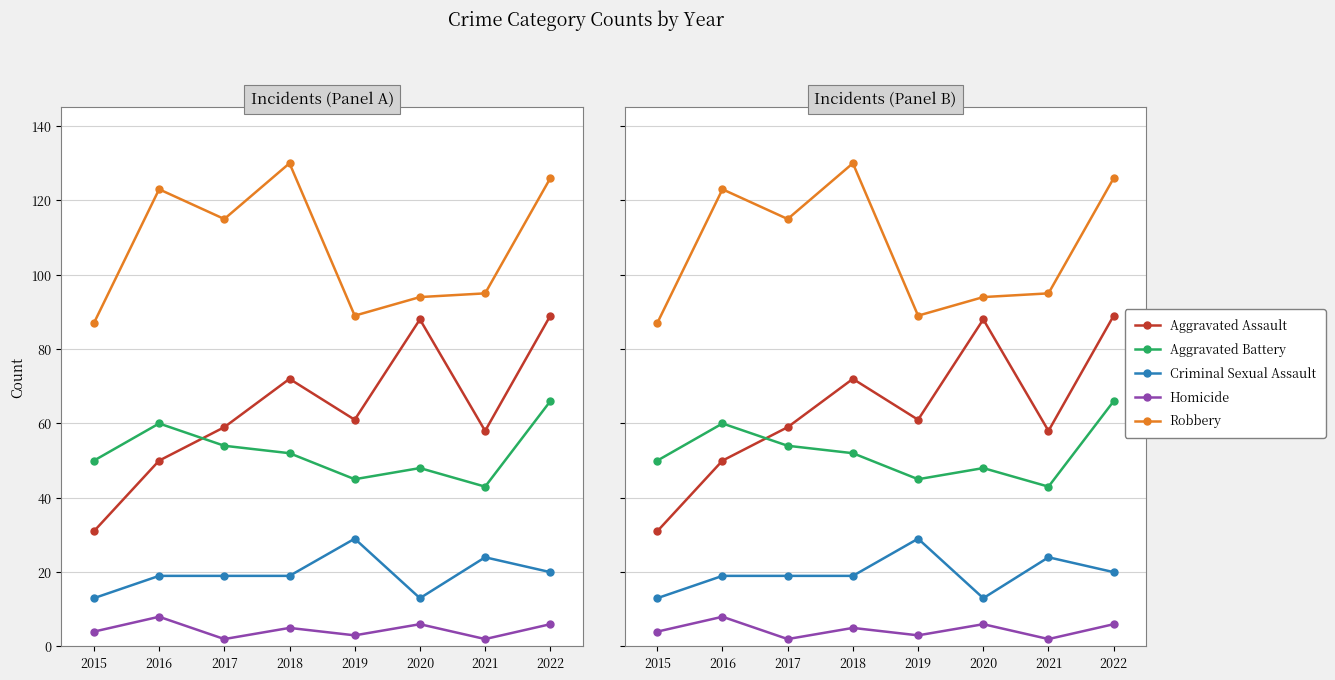

At which label does Criminal Sexual Assault first exceed 19?

2019